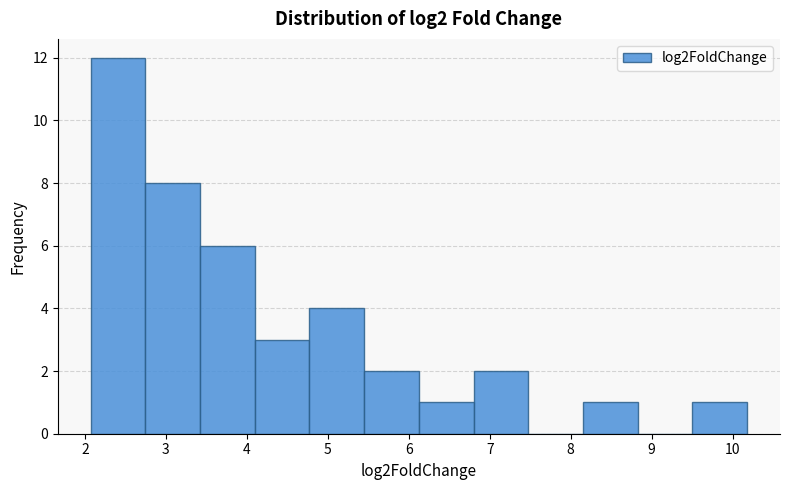

How tall is the bar that spans 6.8 to 7.5 on the x-axis? Neither the bar edges nor the heights are printed on the chart, so give them approximately, as read against the axes.

2